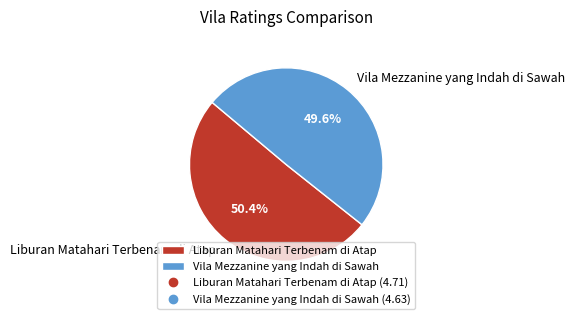

To the nearest percent, what is the combined percentage of Vila Mezzanine yang Indah di Sawah and Liburan Matahari Terbenam di Atap?

100%